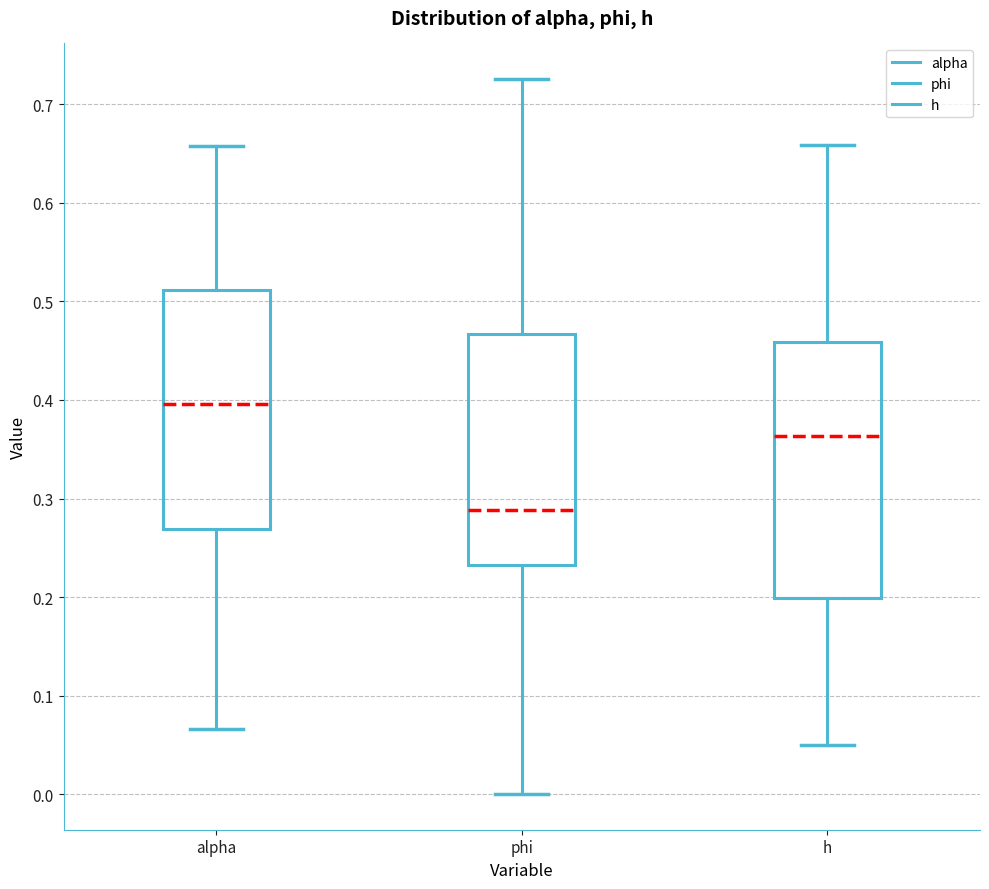

Which box's median line is the highest?

alpha